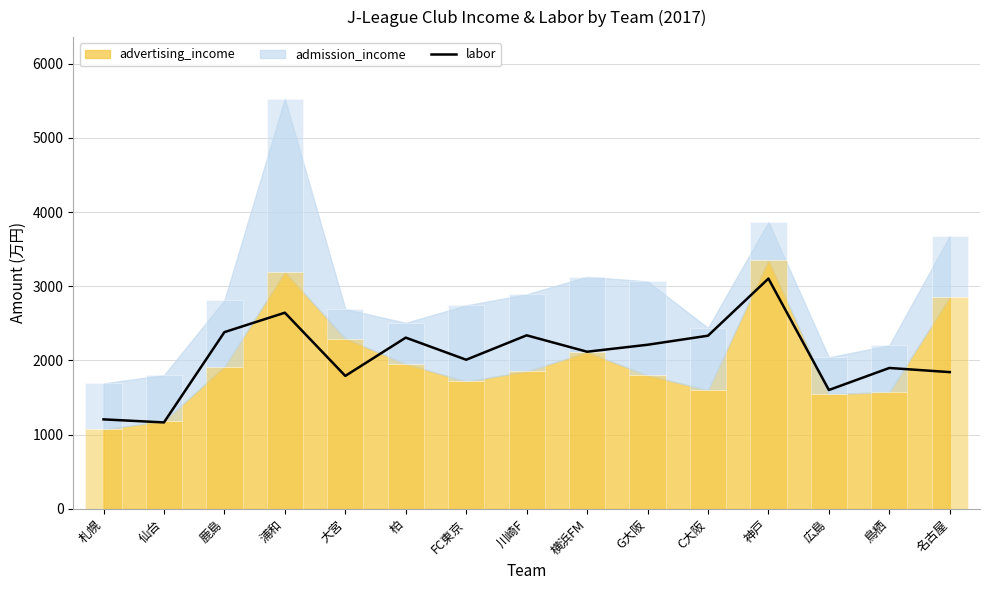

What position from the right is 広島?

3